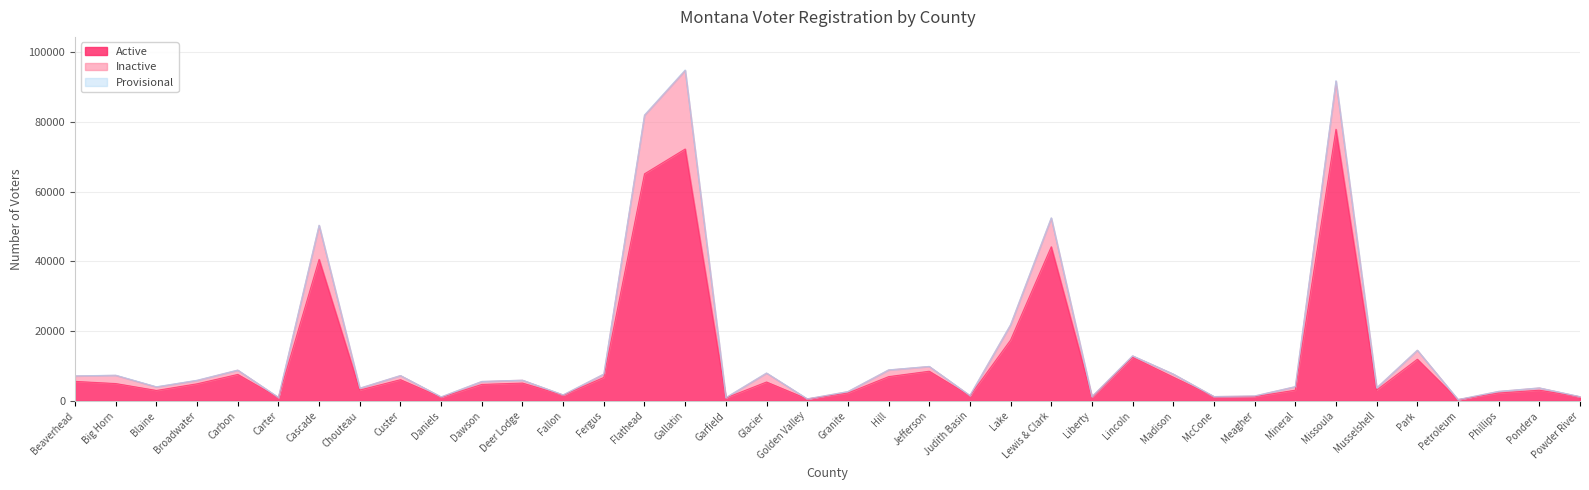

Where is the first local minimum for Active?

Blaine